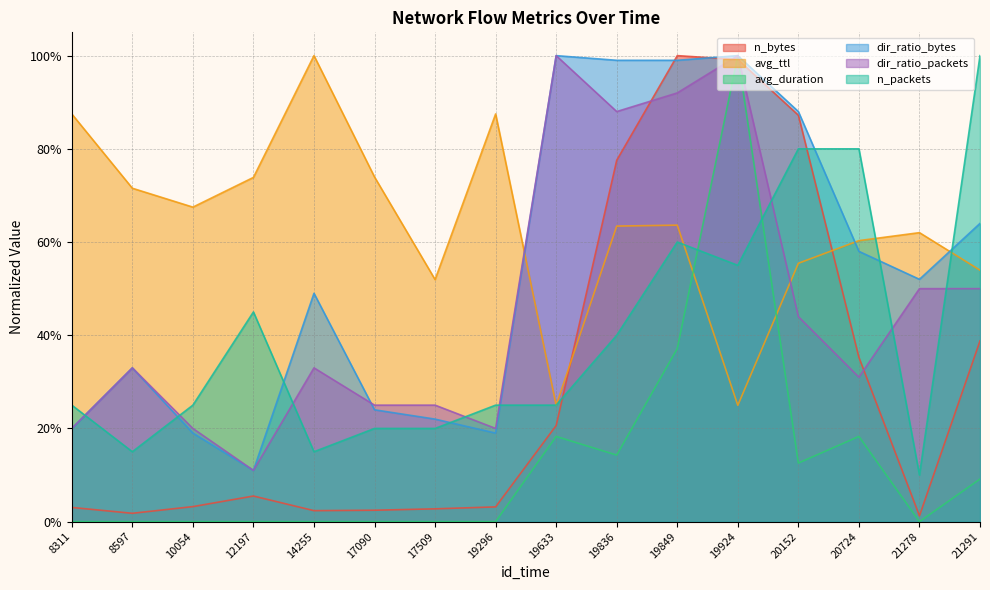

True or false: dir_ratio_bytes and avg_duration cross at least once.

False